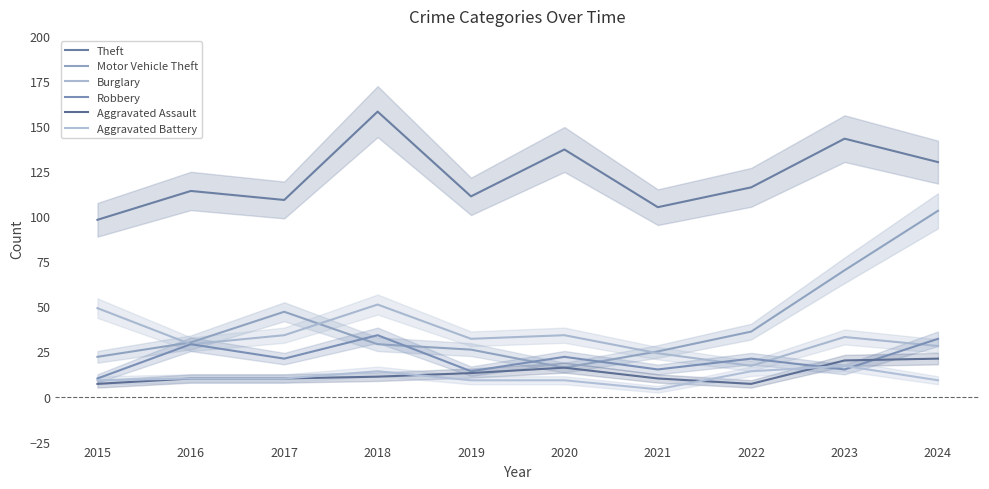

At which category does Robbery reach its first local valley?

2017